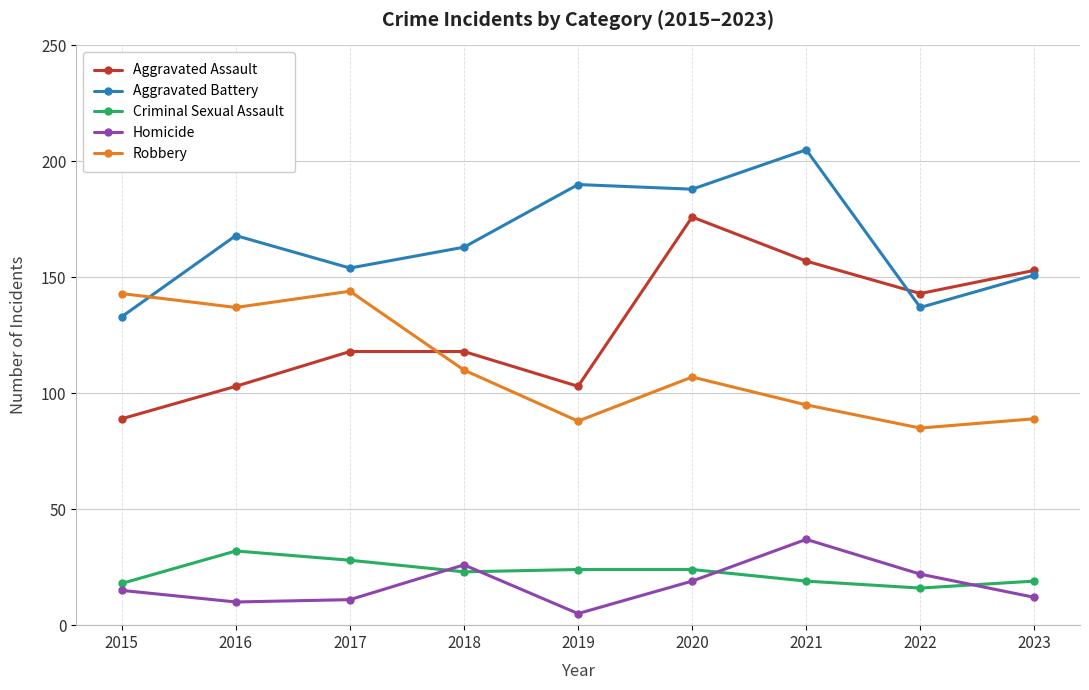

The value of Robbery at 2015 is 143. True or false?

True